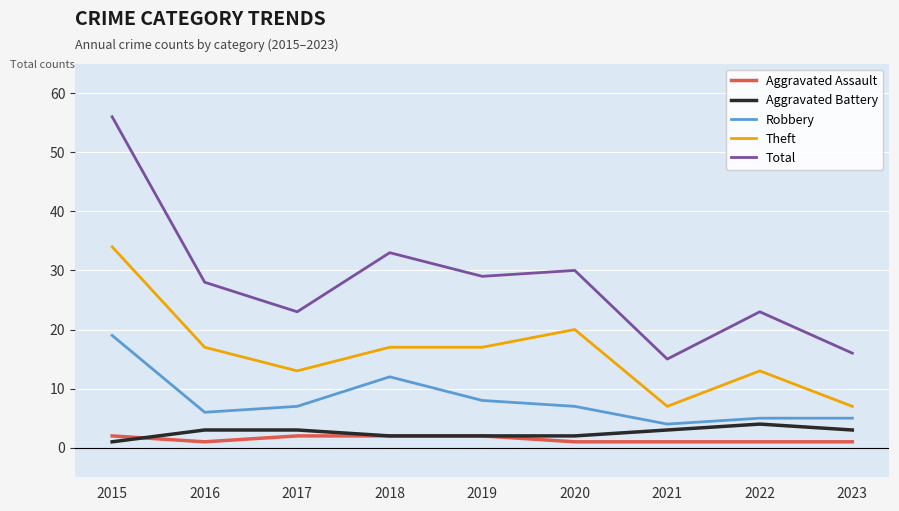

Reading left to right, extract all data points from this chart.

Aggravated Assault: 2015=2	2016=1	2017=2	2018=2	2019=2	2020=1	2021=1	2022=1	2023=1
Aggravated Battery: 2015=1	2016=3	2017=3	2018=2	2019=2	2020=2	2021=3	2022=4	2023=3
Robbery: 2015=19	2016=6	2017=7	2018=12	2019=8	2020=7	2021=4	2022=5	2023=5
Theft: 2015=34	2016=17	2017=13	2018=17	2019=17	2020=20	2021=7	2022=13	2023=7
Total: 2015=56	2016=28	2017=23	2018=33	2019=29	2020=30	2021=15	2022=23	2023=16